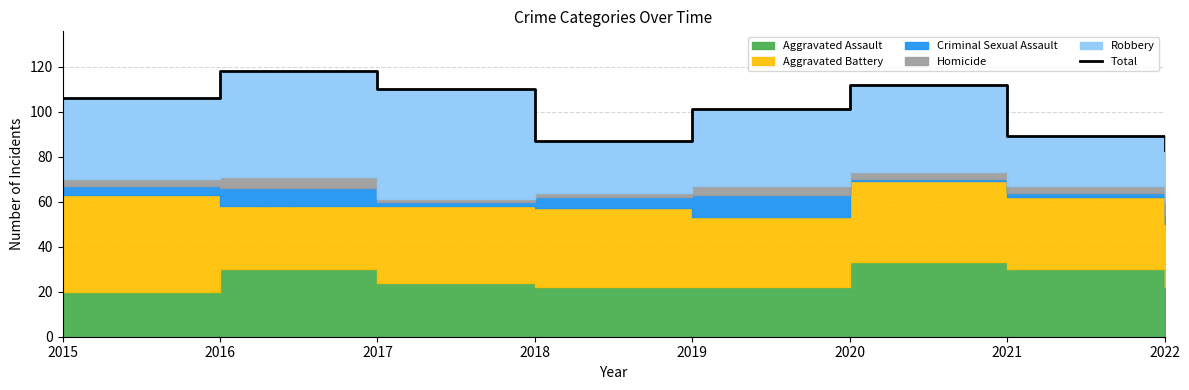

True or false: the data shows 25 at 2018.

False